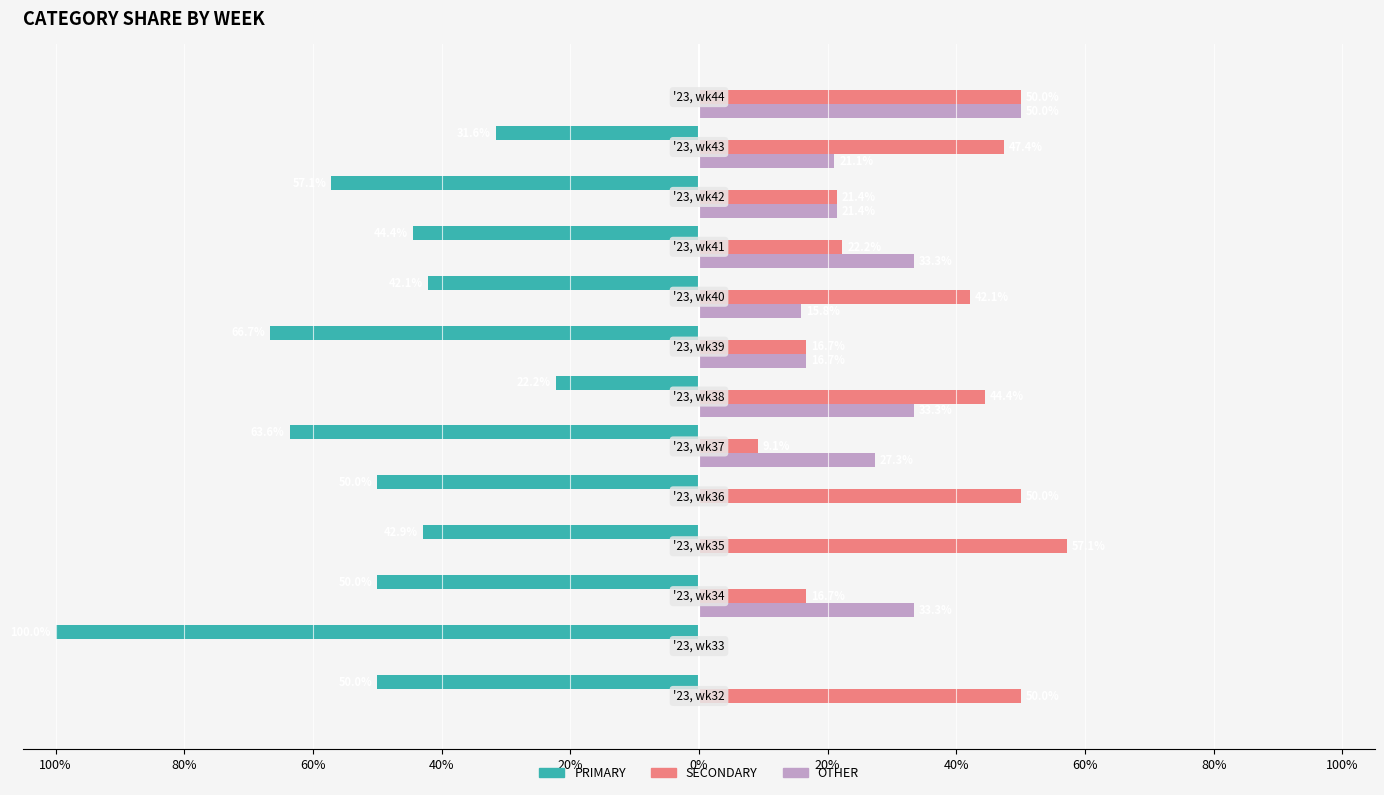

Reading right to left, list all the values displayed in this chart.

PRIMARY: 0.0	-31.6	-57.1	-44.4	-42.1	-66.7	-22.2	-63.6	-50.0	-42.9	-50.0	-100.0	-50.0
SECONDARY: 50.0	47.4	21.4	22.2	42.1	16.7	44.4	9.1	50.0	57.1	16.7	0.0	50.0
OTHER: 50.0	21.1	21.4	33.3	15.8	16.7	33.3	27.3	0.0	0.0	33.3	0.0	0.0